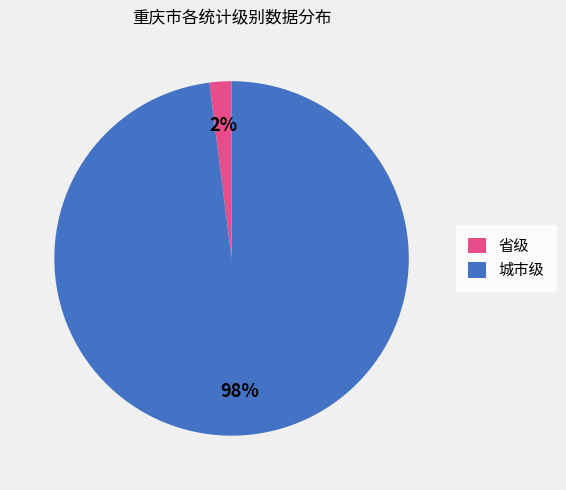

What is the ratio of the value at 城市级 to the value at 省级?

49.0